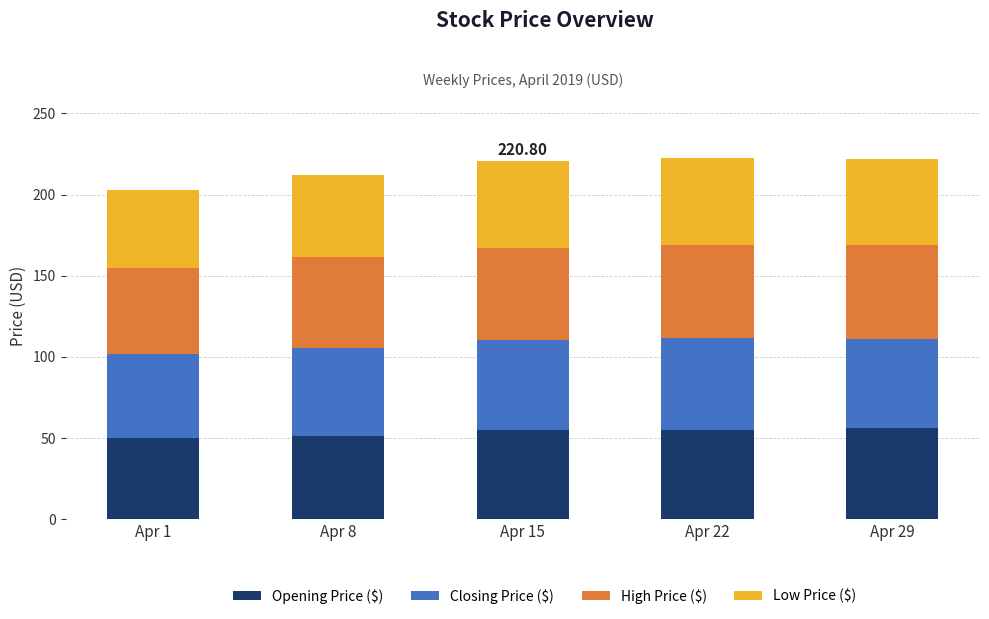

Does the chart contain any negative values?

No